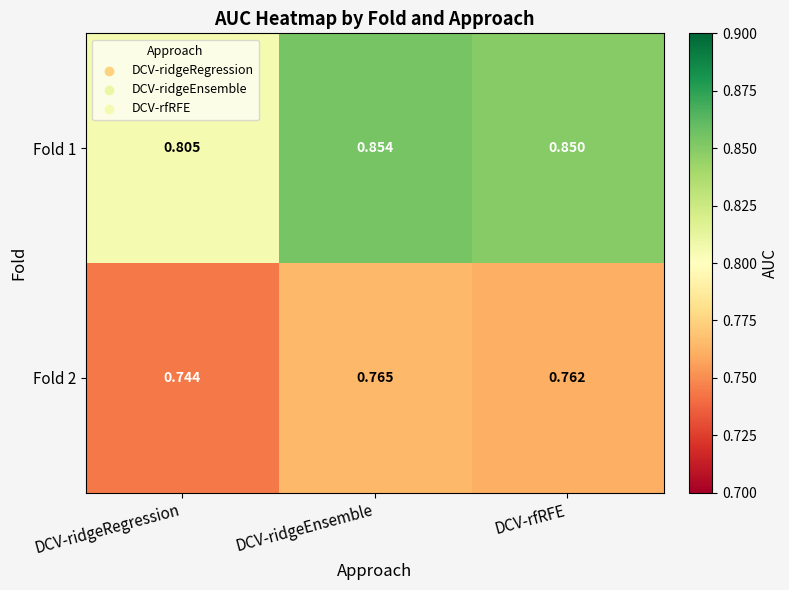

Which series changed the most between DCV-ridgeRegression and DCV-rfRFE?

Fold 1